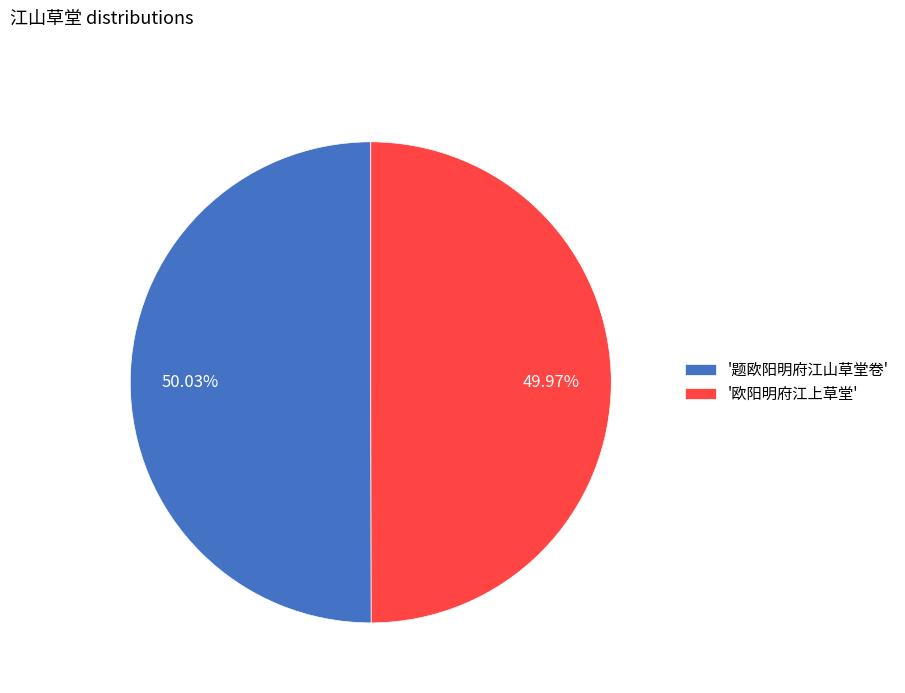

Does any single category account for the majority?

Yes